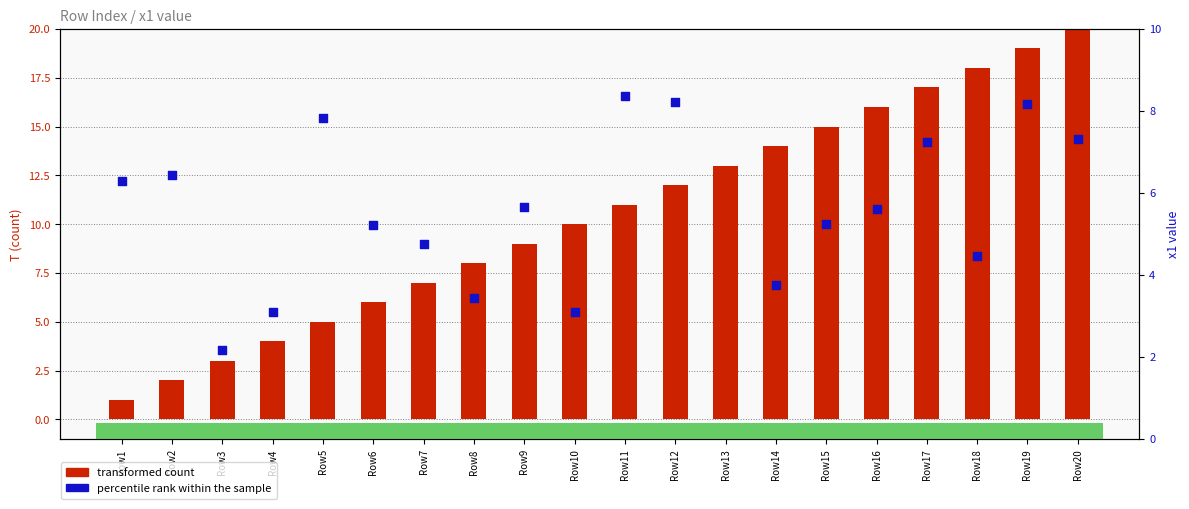

Which series reaches the minimum Y coordinate?

transformed count